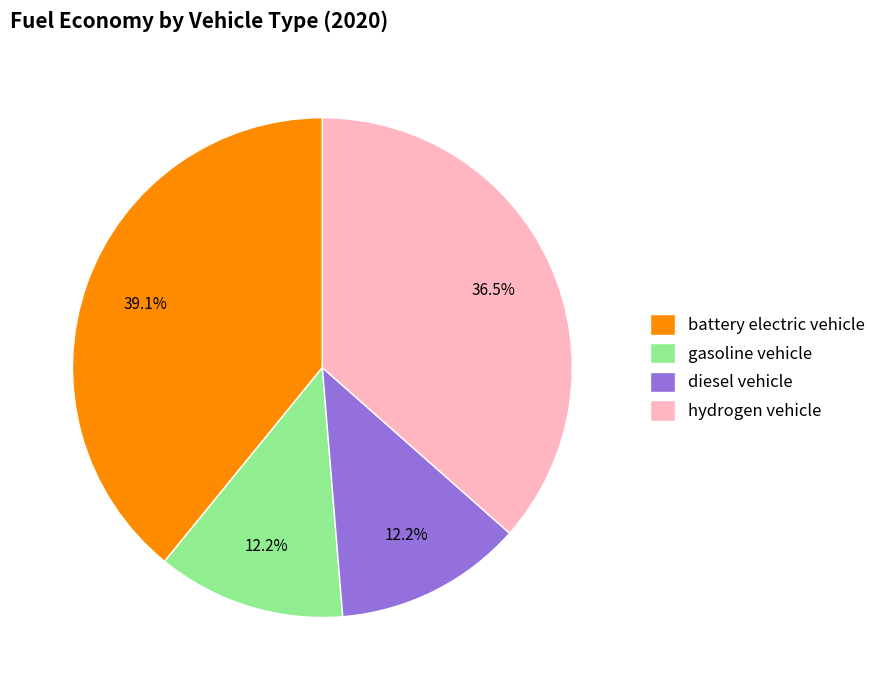

What portion of the pie excludes hydrogen vehicle?

63.5%